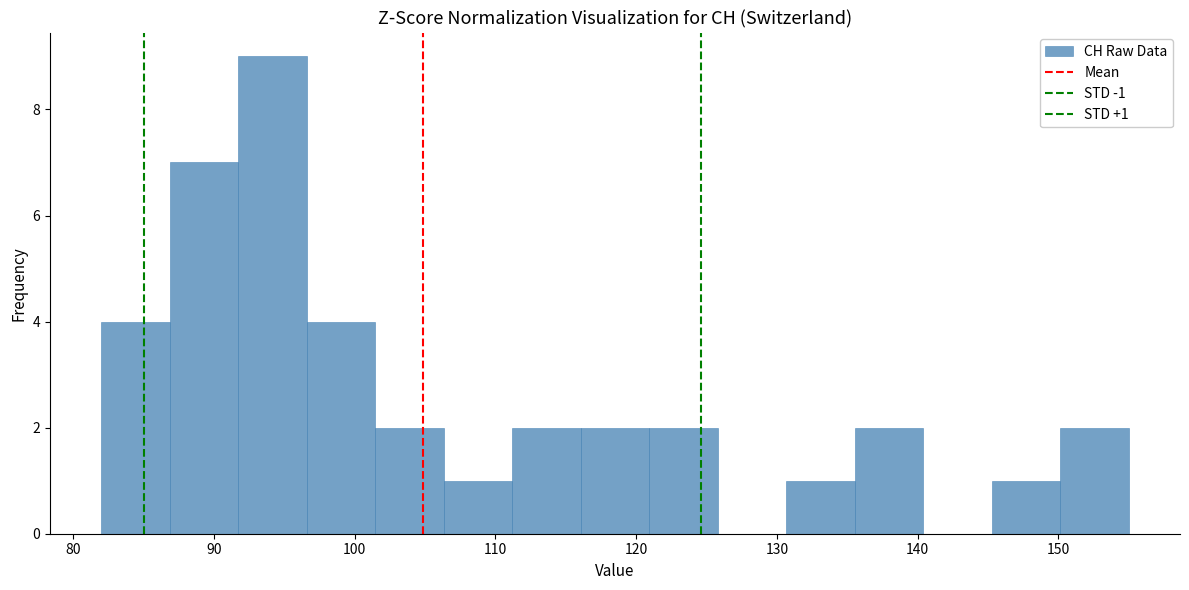

Over which range of the x-axis is the bar tallest?

92 to 97